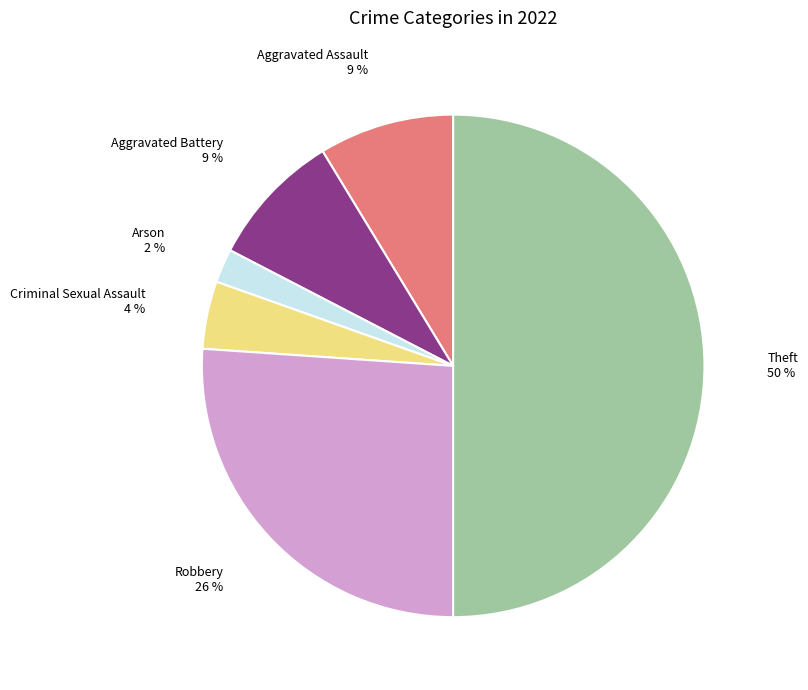

To the nearest percent, what is the difference between the largest and smallest slice percentages?

48%